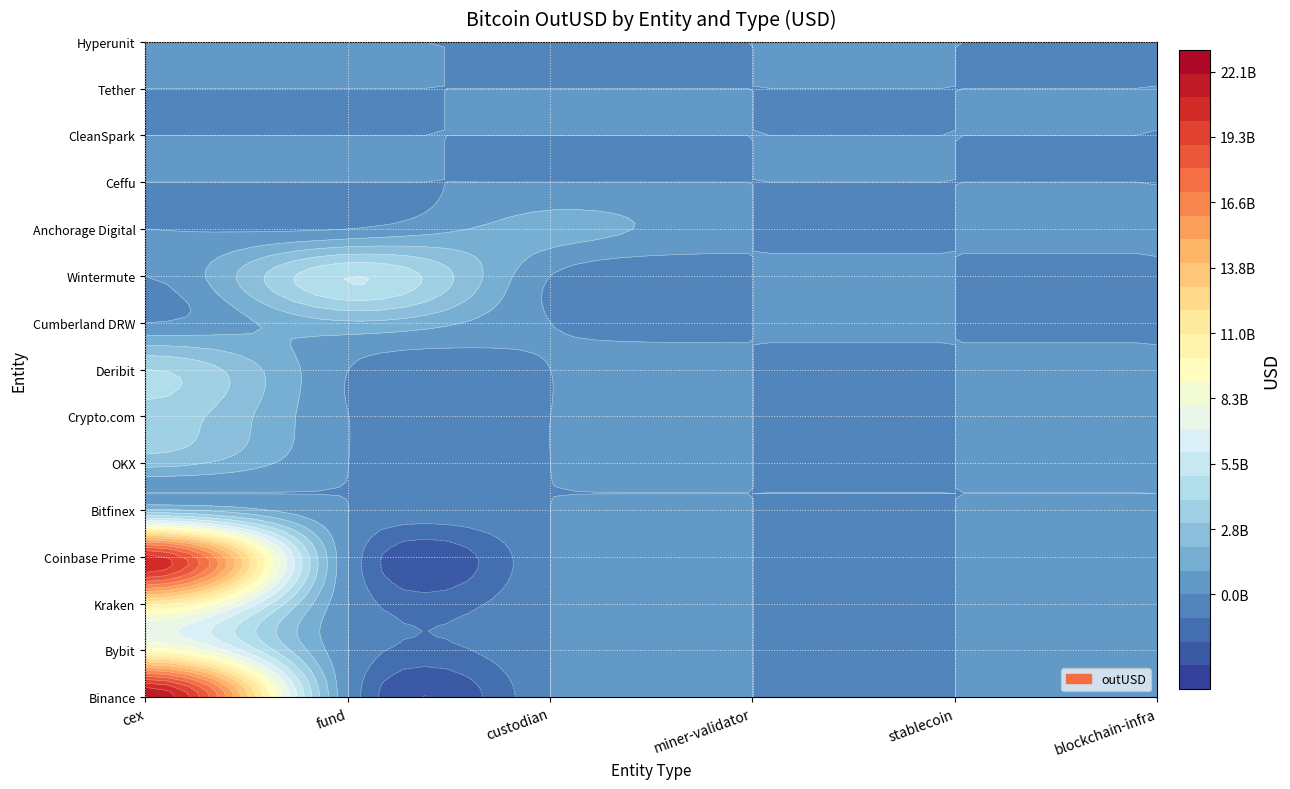

List the labels in order of Coinbase Prime value, smallest first.

fund, custodian, miner-validator, stablecoin, blockchain-infra, cex